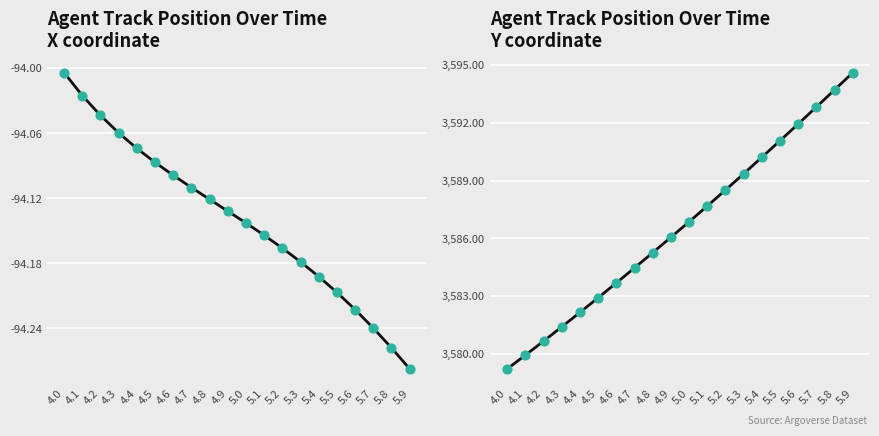

At which category is the sum across all series the highest?

5.9